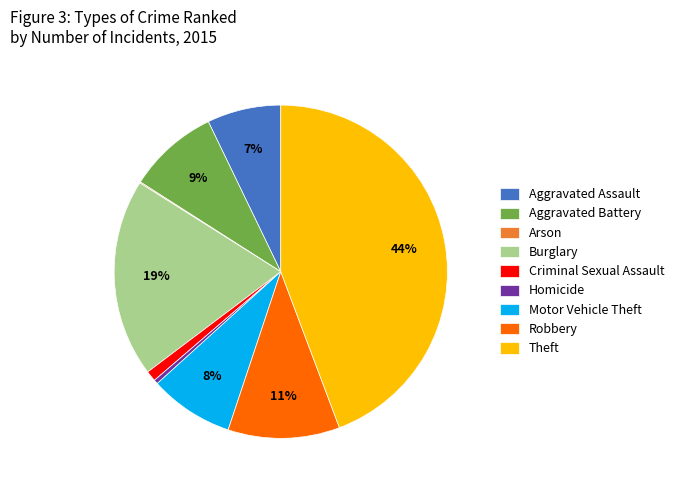

Is there any slice that represents more than half of the pie?

No